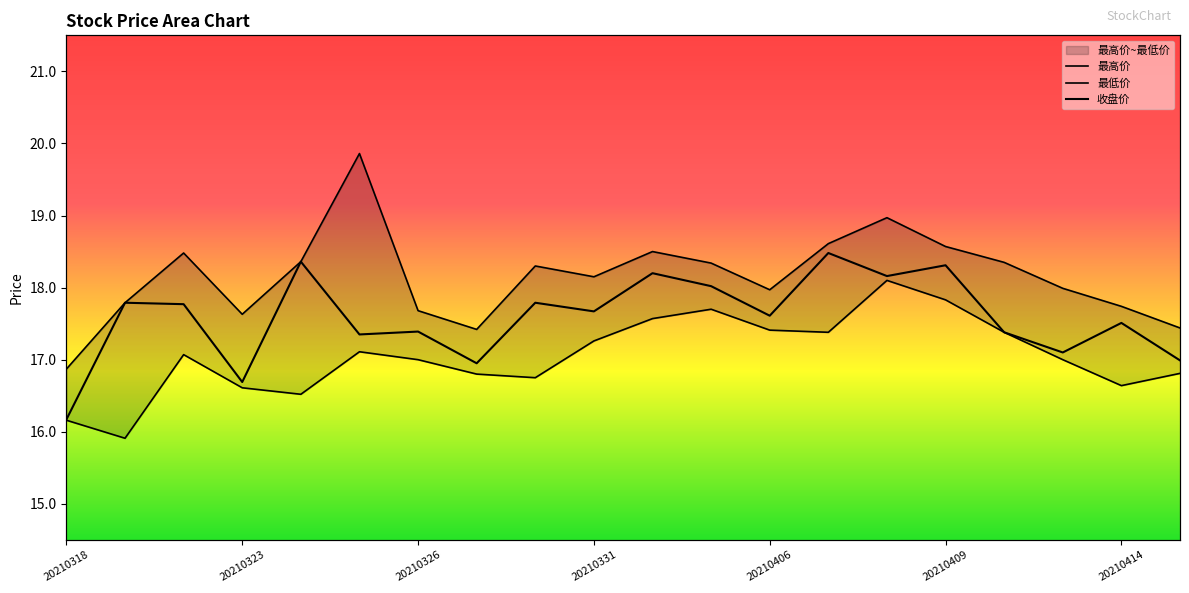

How many lines are shown in the chart?

3